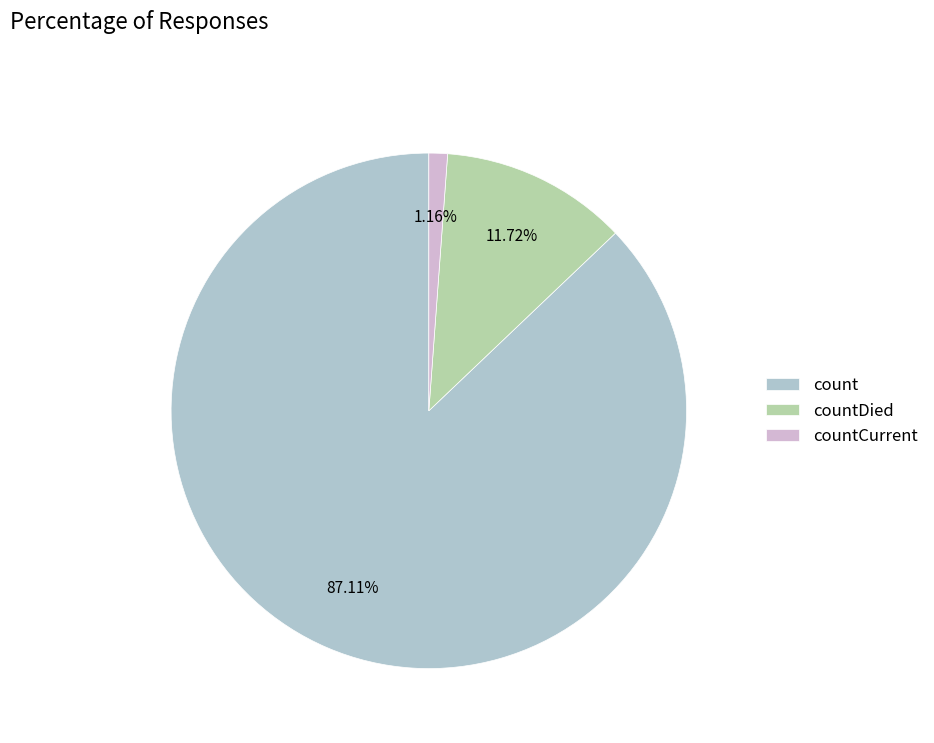

Rank the categories by value from lowest to highest.

countCurrent, countDied, count